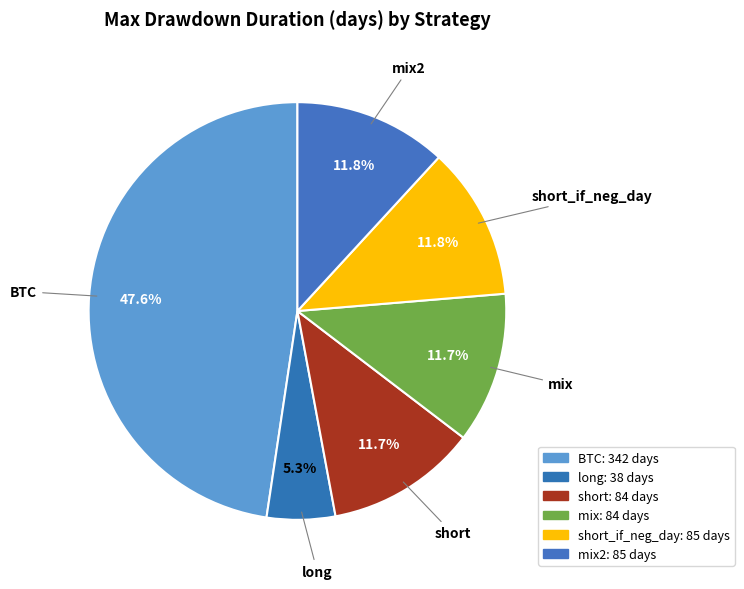

Is the sum of mix and mix2 greater than half?

No